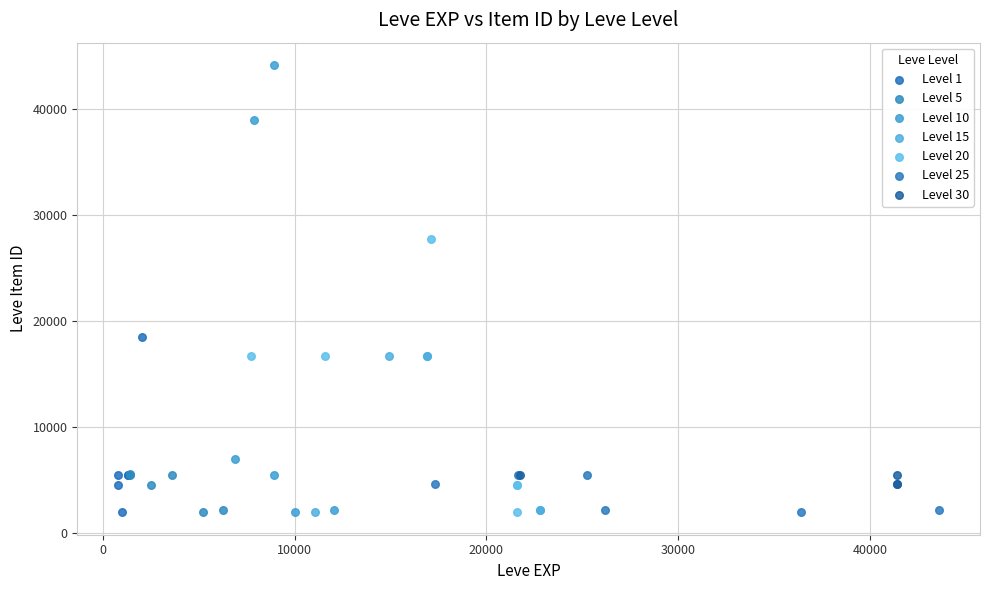

Which series has the widest spread of Y values?

Level 10